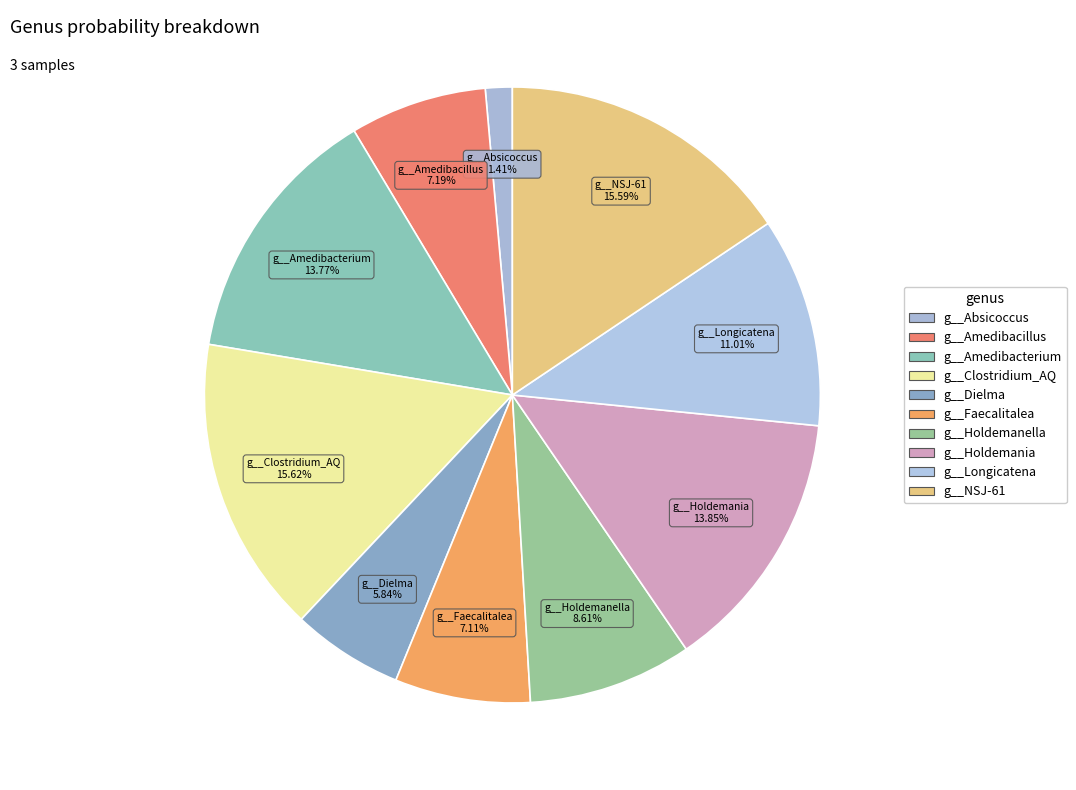

How many segments does this pie chart have?

10